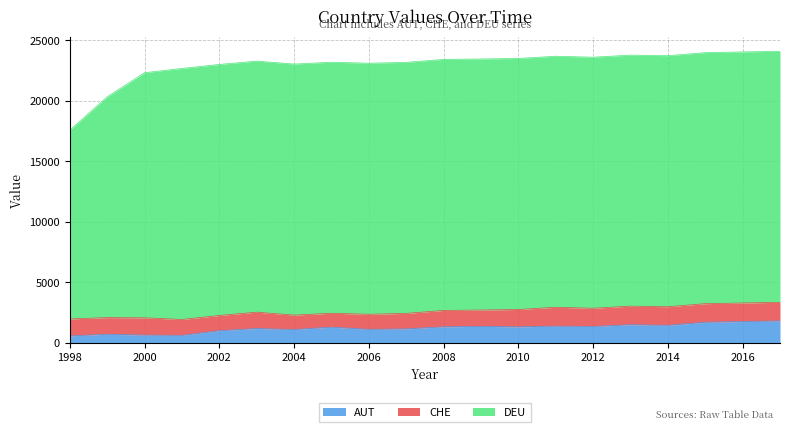

The value of CHE at 2011 is 1556. True or false?

True